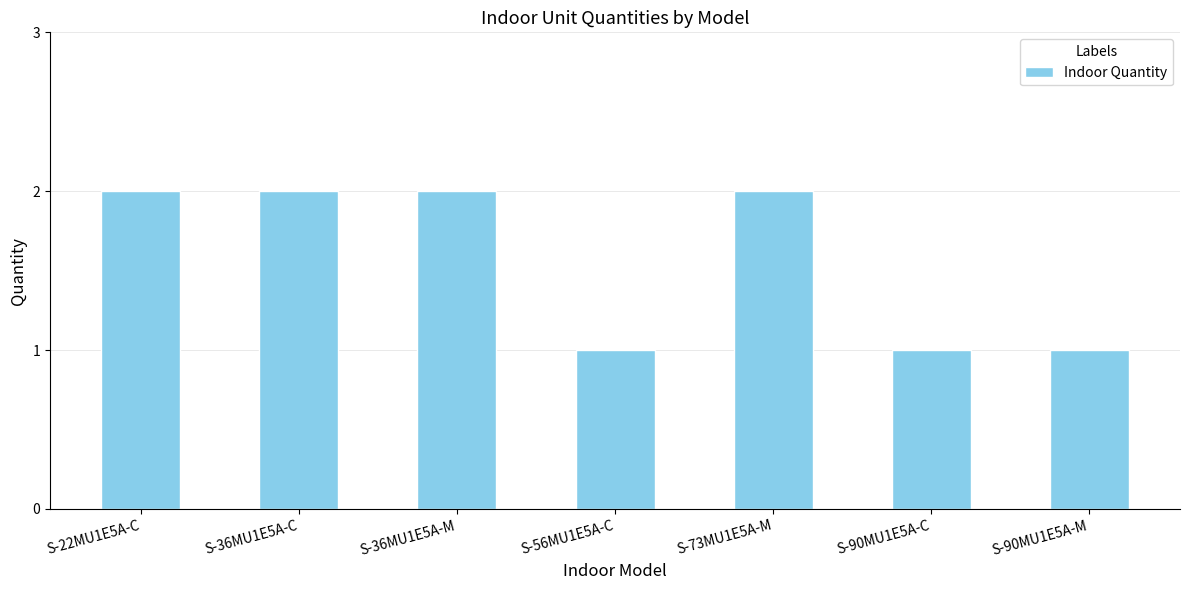

What is the difference between the maximum and second lowest values?

1